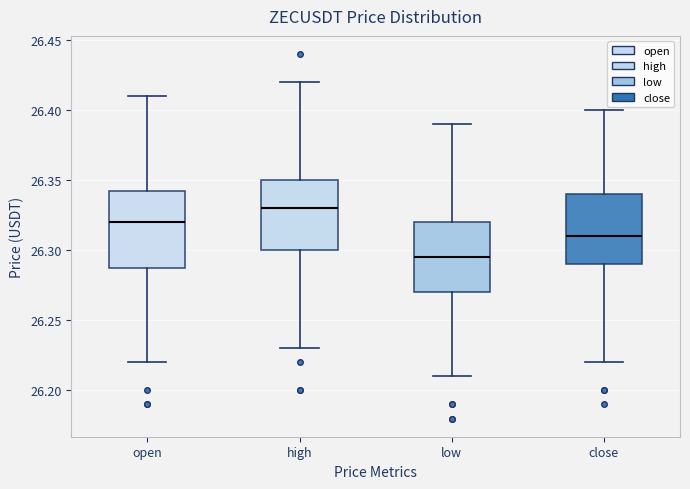

Which box's median line is the lowest?

low